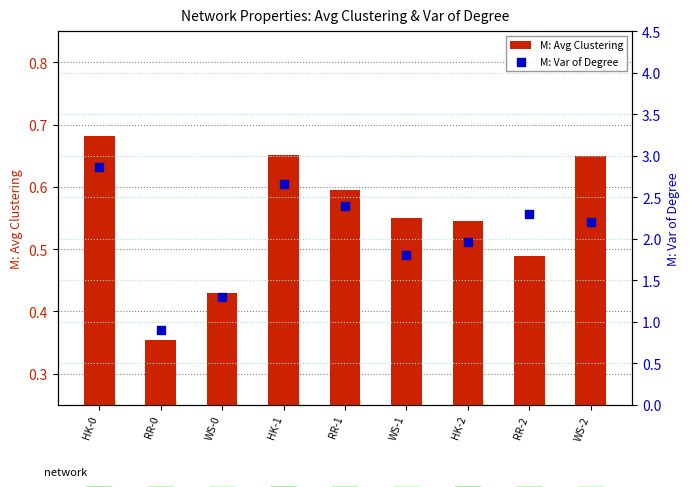

At which category is the sum across all series the highest?

HK-0